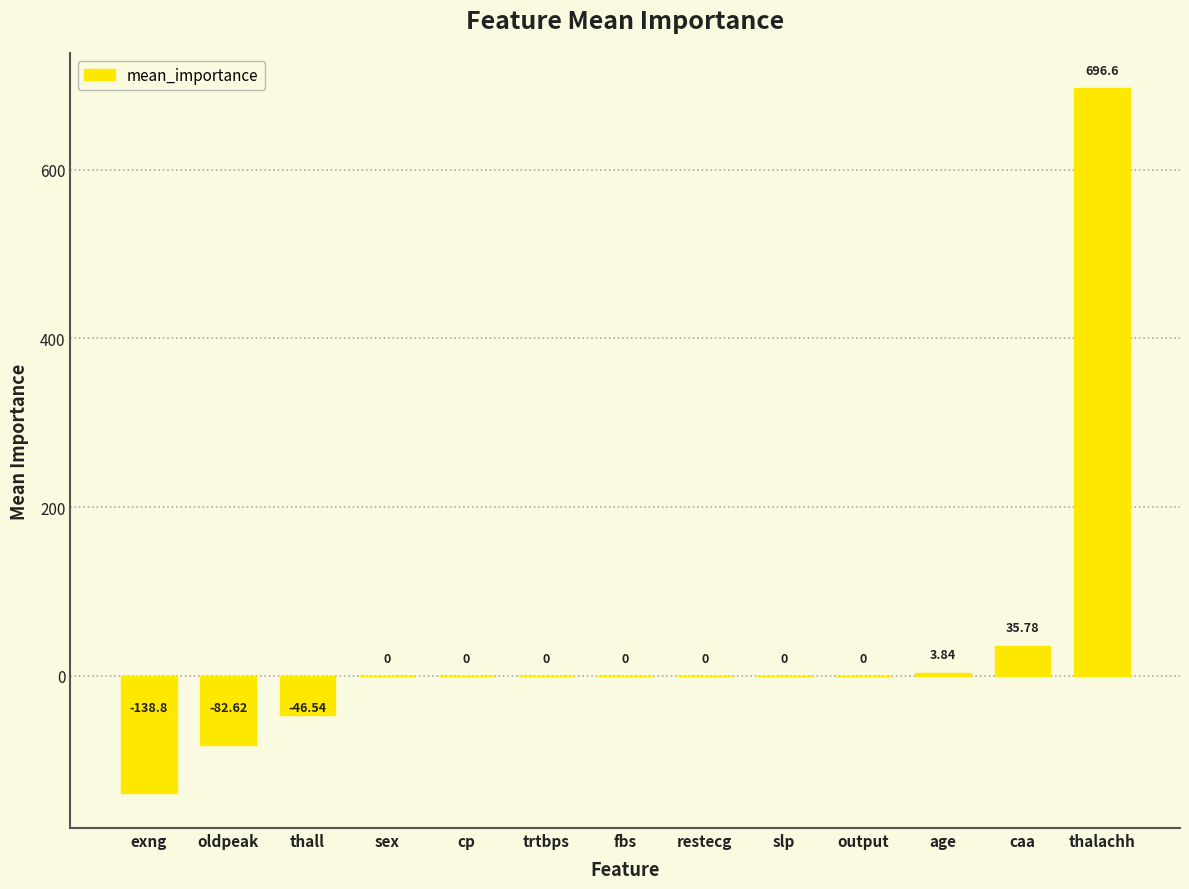

At which label is the value closest to 278?

caa